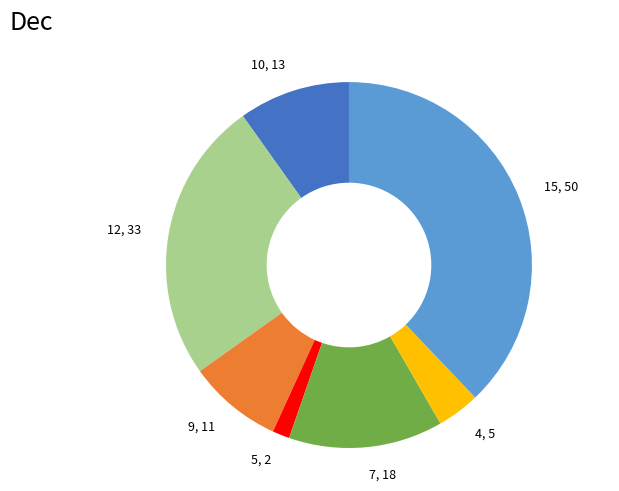

Approximately how many times larger is the value at 9 compared to 12?

0.3